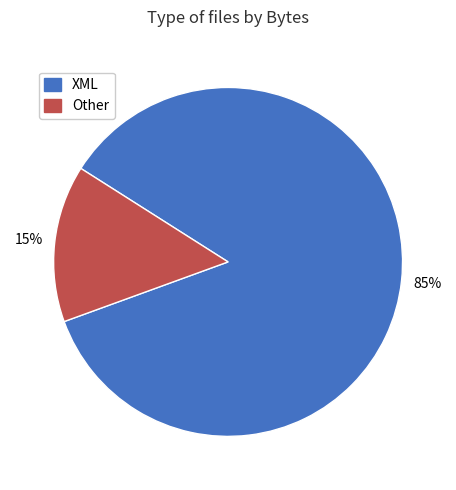

How many segments does this pie chart have?

2